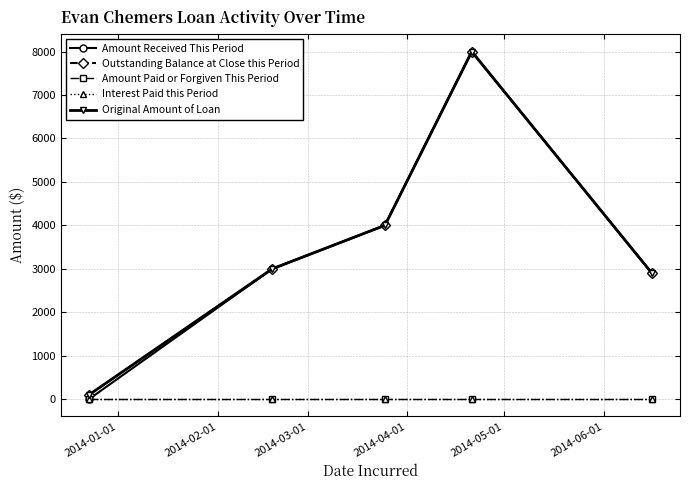

What is the difference between the maximum and minimum values in the Original Amount of Loan series?

7900